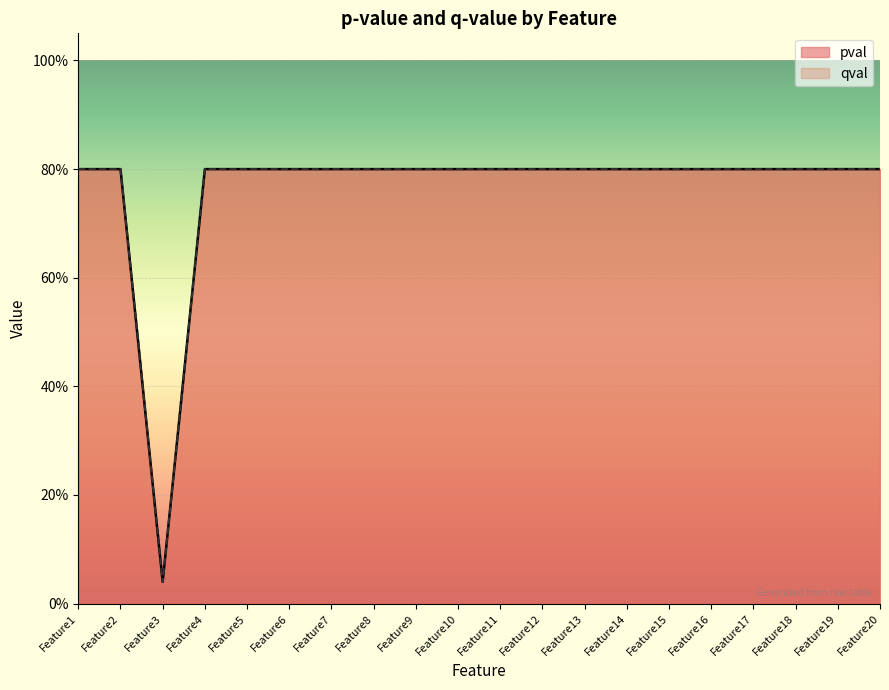

Does the chart display data point markers on the line(s)?

No